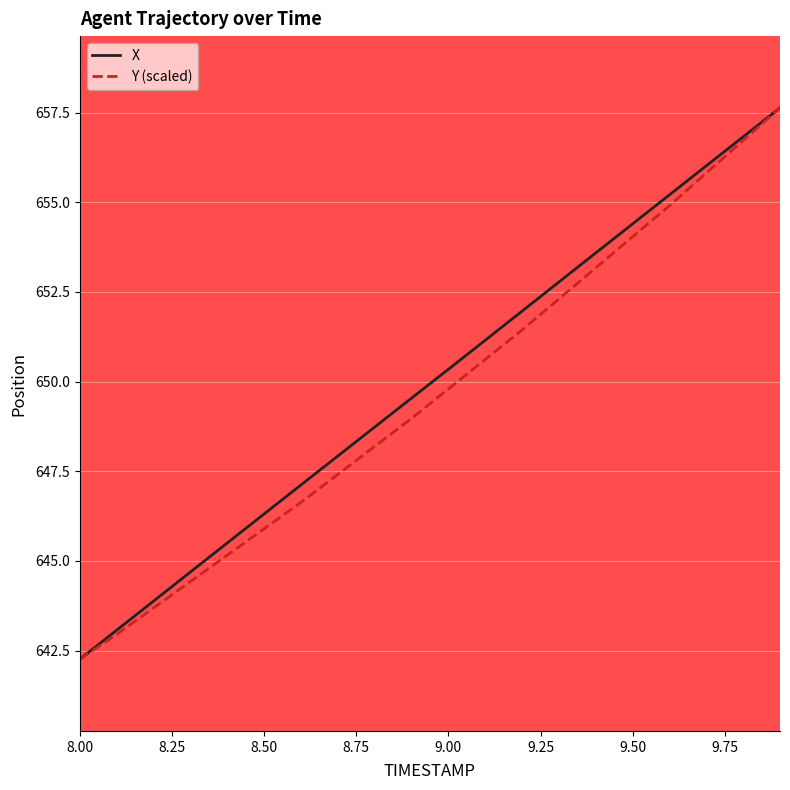

What is the highest value of the X series?

657.6